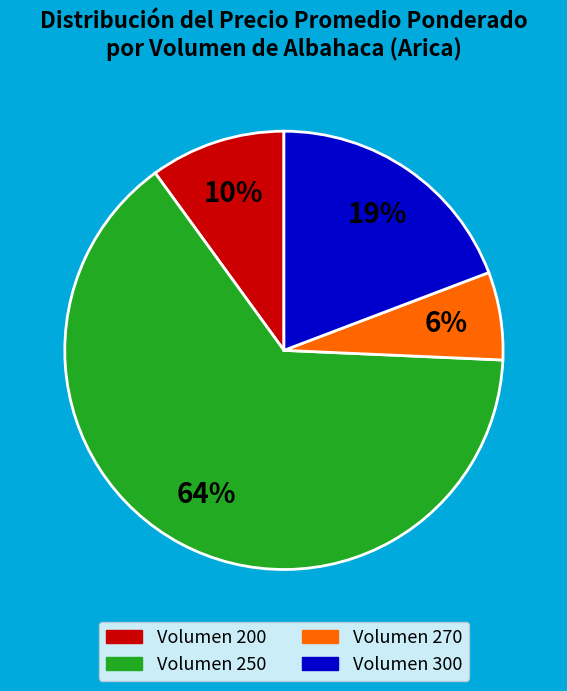

To the nearest percent, what is the average slice percentage?

25%